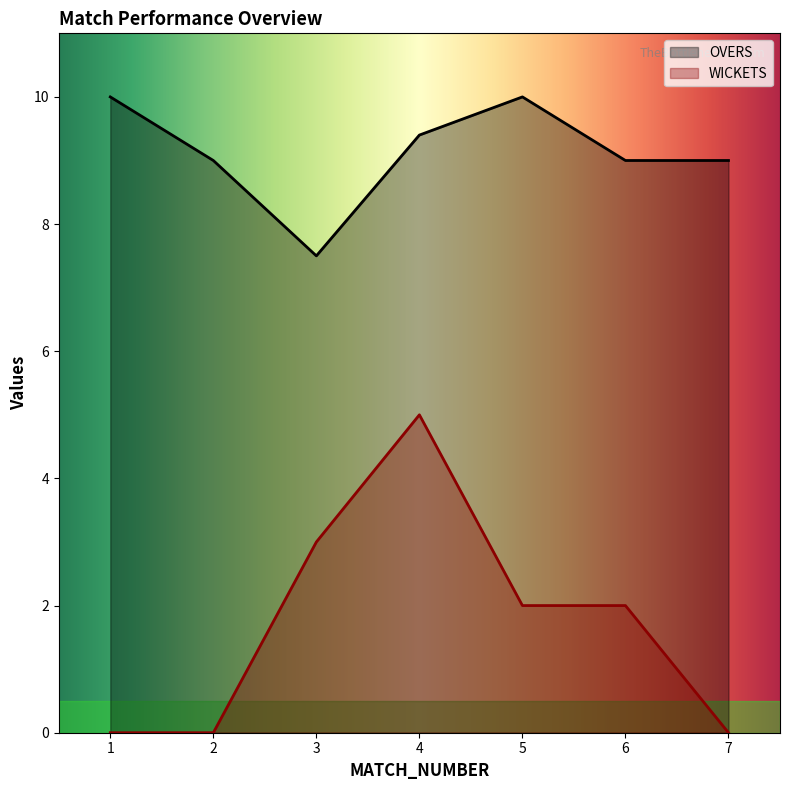

What is the total value across all series at 2?

9.0